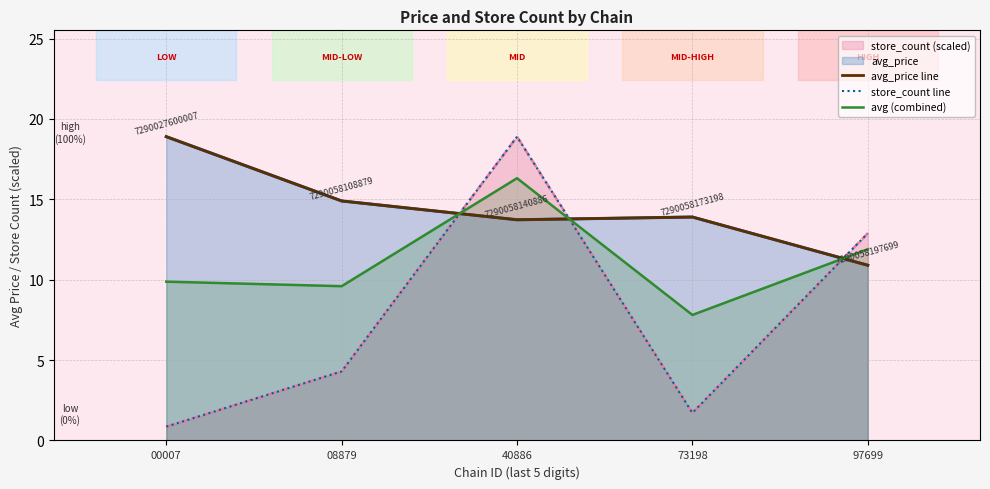

Reading left to right, list all the values displayed in this chart.

avg_price line: 00007=18.9	08879=14.9	40886=13.7	73198=13.9	97699=10.9
store_count line: 00007=0.9	08879=4.3	40886=18.9	73198=1.7	97699=12.9
avg (combined): 00007=9.9	08879=9.6	40886=16.3	73198=7.8	97699=11.9